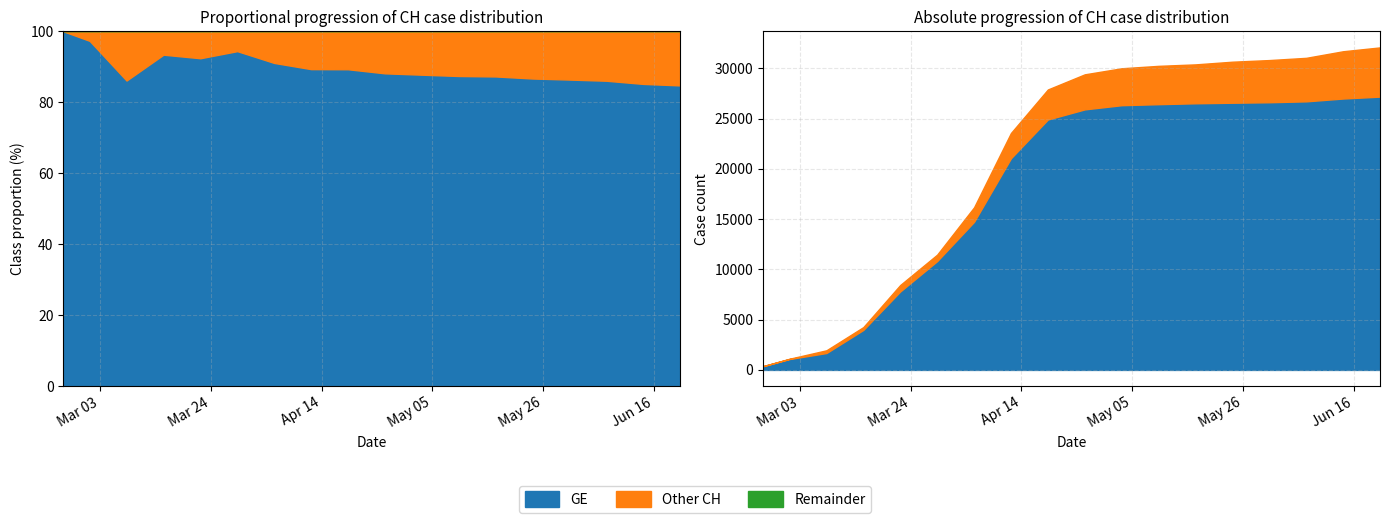

Where does the CH series first go above 29407?

2020-05-03